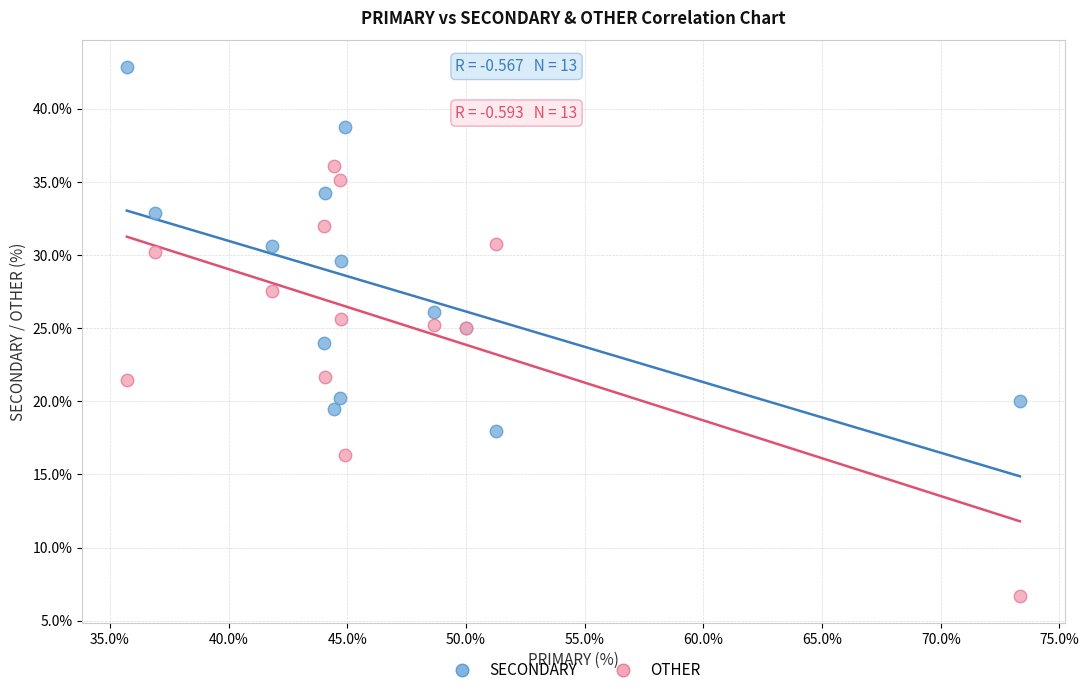

Which series reaches the maximum Y coordinate?

SECONDARY